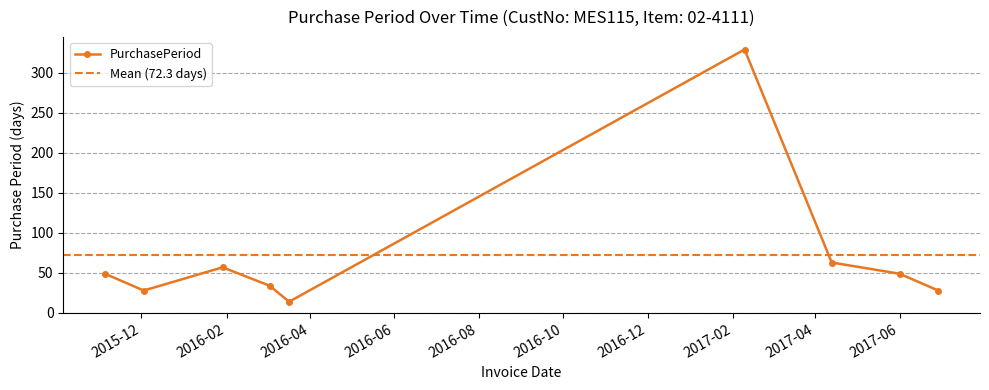

What is the highest value of the PurchasePeriod series?

329